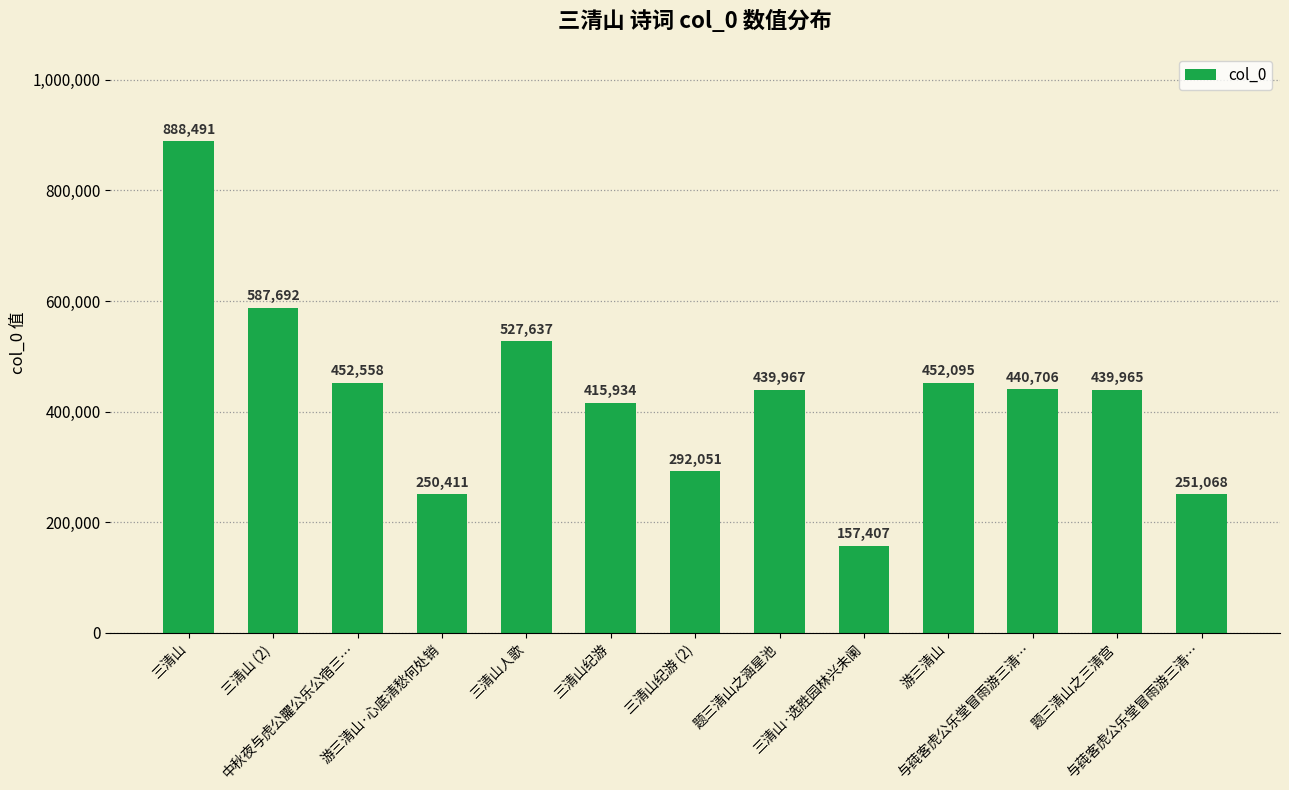

Reading right to left, list all the values displayed in this chart.

与莼客虎公乐堂冒雨游三清…=251068	题三清山之三清宫=439965	与莼客虎公乐堂冒雨游三清…=440706	游三清山=452095	三清山·选胜园林兴未阑=157407	题三清山之涵星池=439967	三清山纪游 (2)=292051	三清山纪游=415934	三清山人歌=527637	游三清山·心底清愁何处销=250411	中秋夜与虎公臞公乐公宿三…=452558	三清山 (2)=587692	三清山=888491